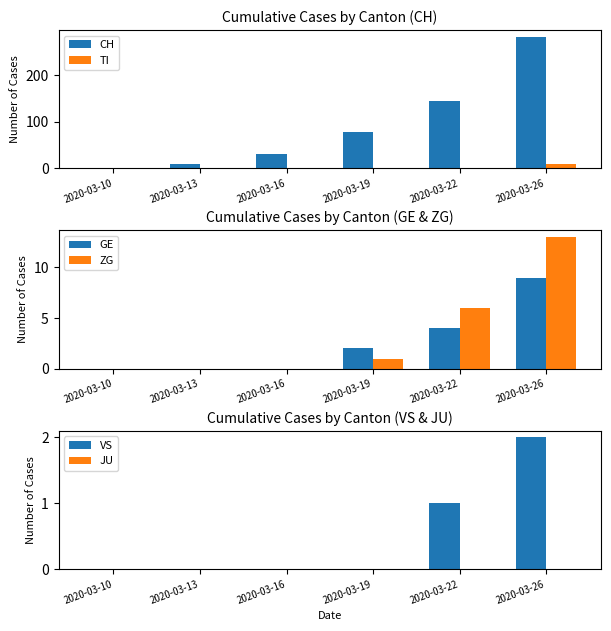

Reading left to right, extract all data points from this chart.

CH: 0	10	31	79	144	283
TI: 0	0	0	0	1	10
GE: 0	0	0	2	4	9
ZG: 0	0	0	1	6	13
VS: 0	0	0	0	1	2
JU: 0	0	0	0	0	0